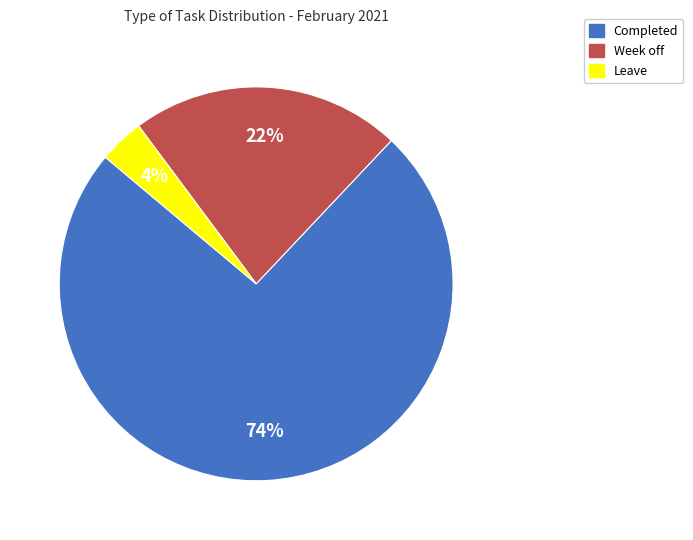

To the nearest percent, what portion does Leave represent?

4%